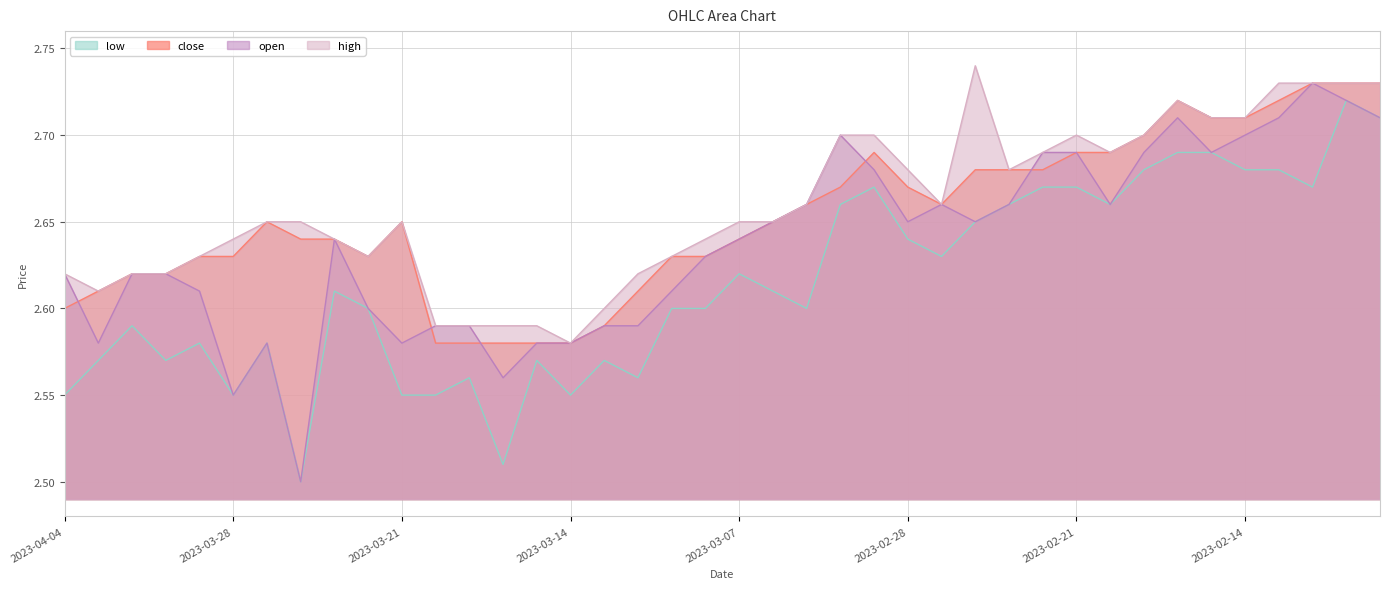

Reading left to right, transcribe all the data shown in this chart.

open: 2.6	2.6	2.6	2.6	2.6	2.5	2.6	2.5	2.6	2.6	2.6	2.6	2.6	2.6	2.6	2.6	2.6	2.6	2.6	2.6	2.6	2.6	2.7	2.7	2.7	2.6	2.7	2.6	2.7	2.7	2.7	2.7	2.7	2.7	2.7	2.7	2.7	2.7	2.7	2.7
high: 2.6	2.6	2.6	2.6	2.6	2.6	2.6	2.6	2.6	2.6	2.6	2.6	2.6	2.6	2.6	2.6	2.6	2.6	2.6	2.6	2.6	2.6	2.7	2.7	2.7	2.7	2.7	2.7	2.7	2.7	2.7	2.7	2.7	2.7	2.7	2.7	2.7	2.7	2.7	2.7
low: 2.5	2.6	2.6	2.6	2.6	2.5	2.6	2.5	2.6	2.6	2.5	2.5	2.6	2.5	2.6	2.5	2.6	2.6	2.6	2.6	2.6	2.6	2.6	2.7	2.7	2.6	2.6	2.6	2.7	2.7	2.7	2.7	2.7	2.7	2.7	2.7	2.7	2.7	2.7	2.7
close: 2.6	2.6	2.6	2.6	2.6	2.6	2.6	2.6	2.6	2.6	2.6	2.6	2.6	2.6	2.6	2.6	2.6	2.6	2.6	2.6	2.6	2.6	2.7	2.7	2.7	2.7	2.7	2.7	2.7	2.7	2.7	2.7	2.7	2.7	2.7	2.7	2.7	2.7	2.7	2.7